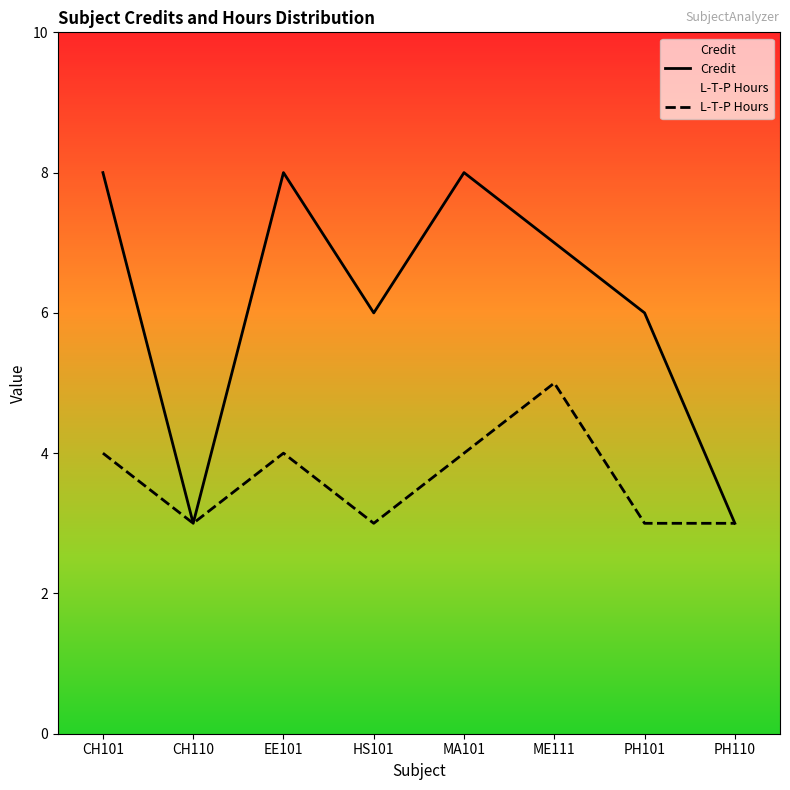

Reading left to right, transcribe all the data shown in this chart.

Credit: 8	3	8	6	8	7	6	3
L-T-P Hours: 4	3	4	3	4	5	3	3